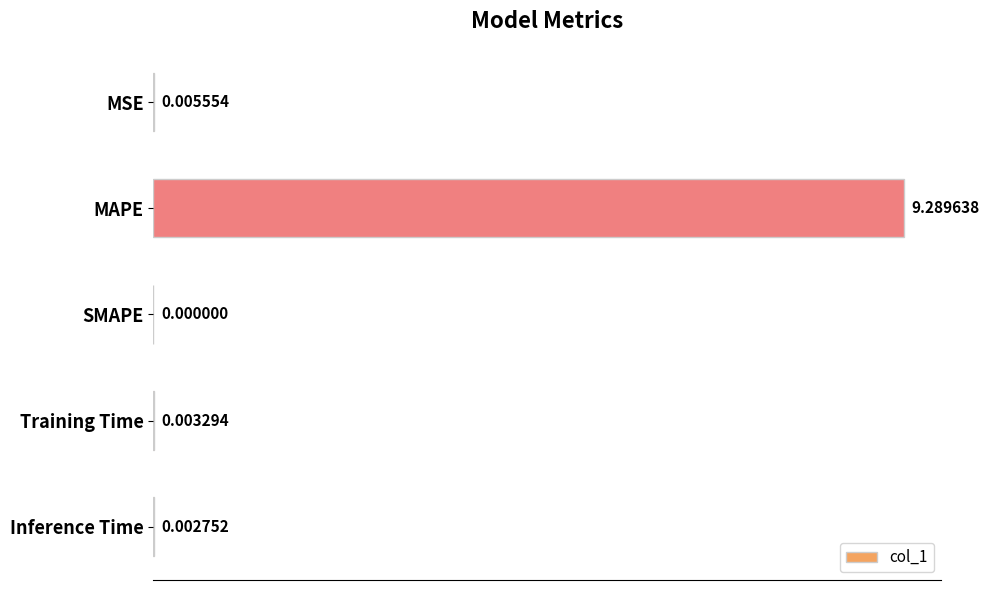

How many positive values are there?

4